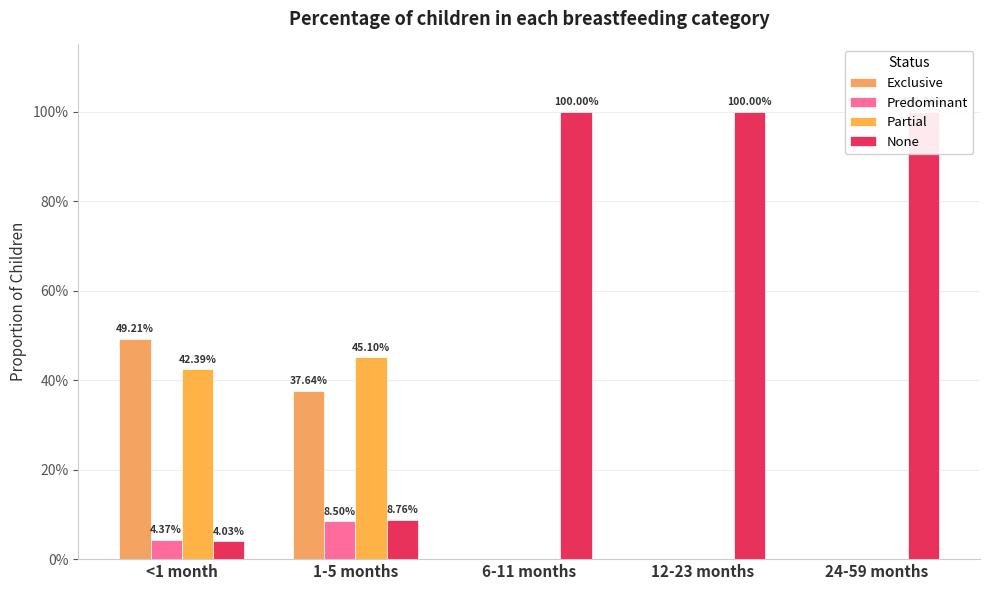

Which category has the lowest value across all series?

6-11 months